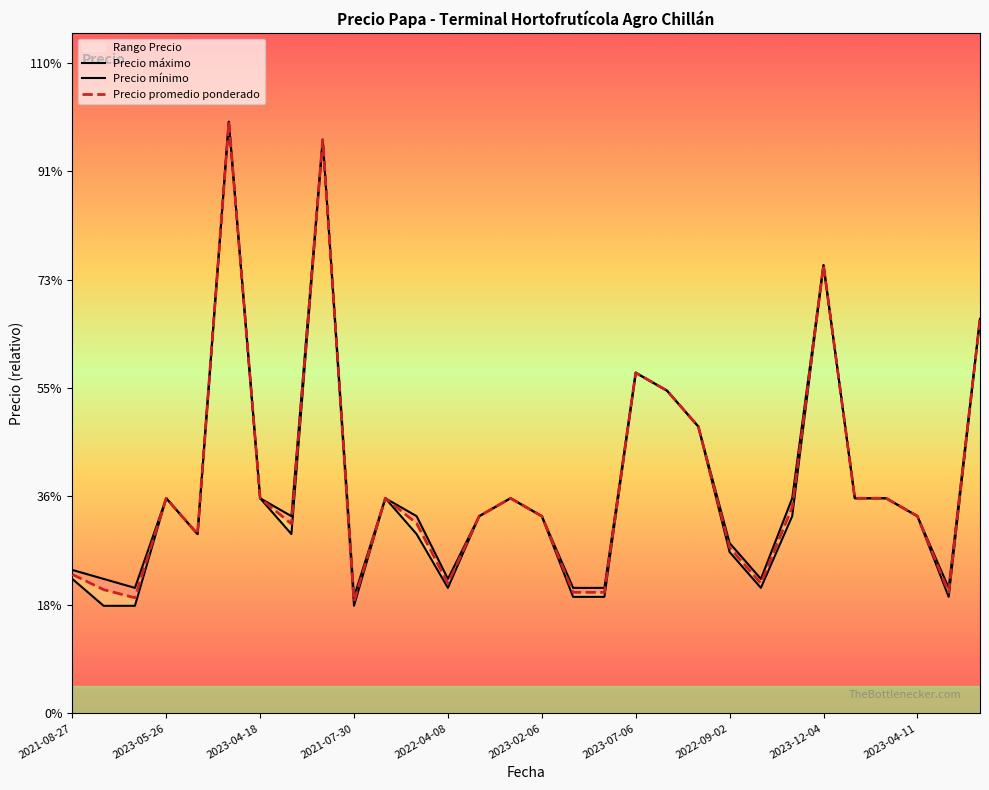

Does the chart display data point markers on the line(s)?

No